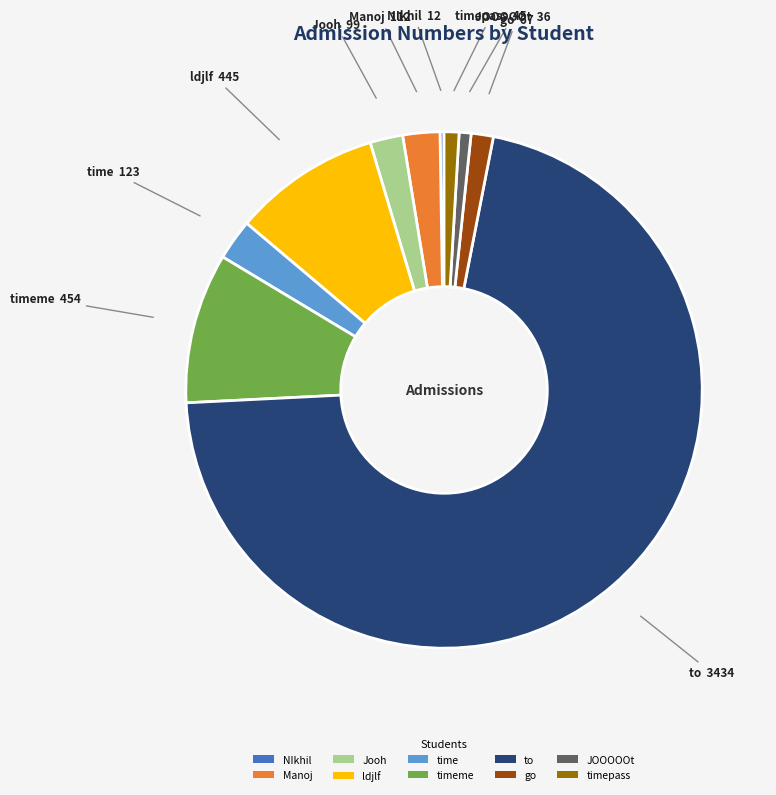

The Jooh slice represents 2% of the pie. True or false?

True